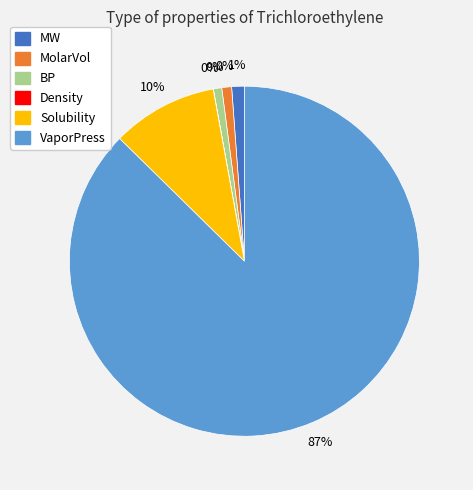

Is there a majority slice in this chart?

Yes